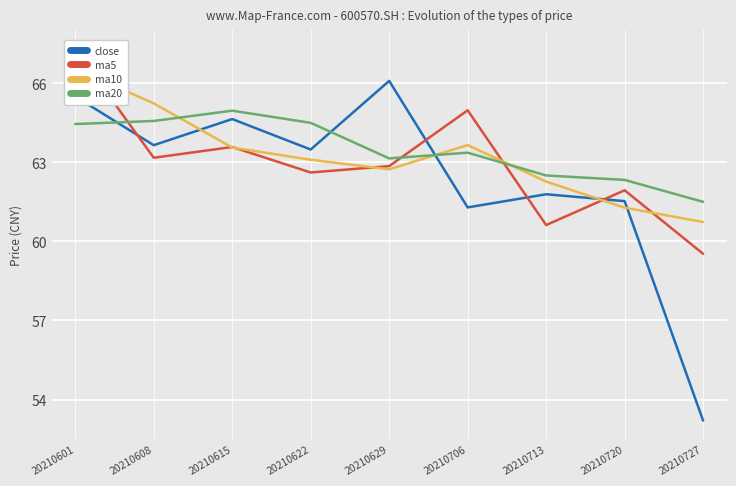

At which category does close reach its first local peak?

20210615